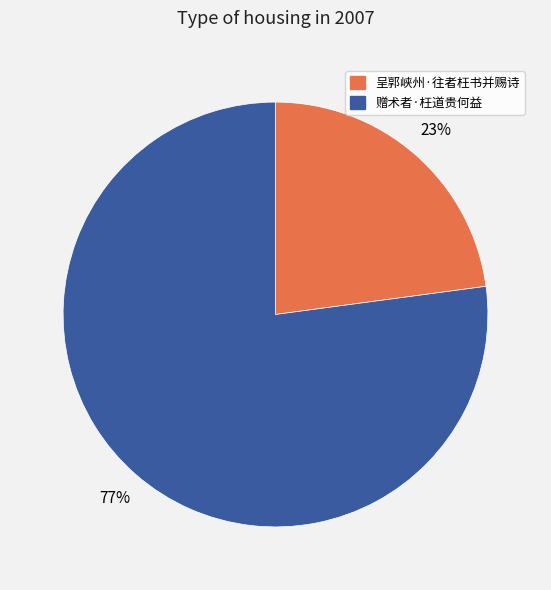

What is the smallest slice in the pie chart?

呈郭峡州·往者枉书并赐诗